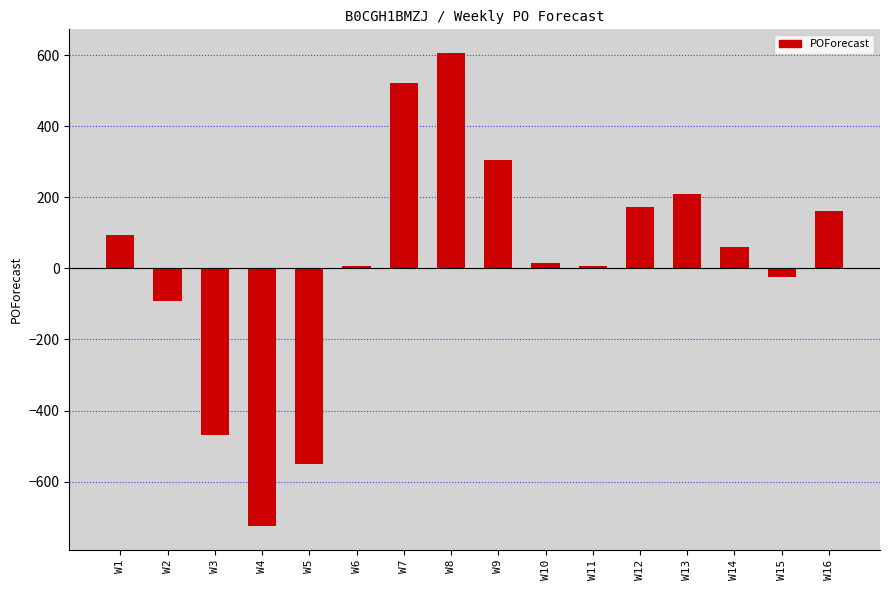

The value at W4 is -726. True or false?

True